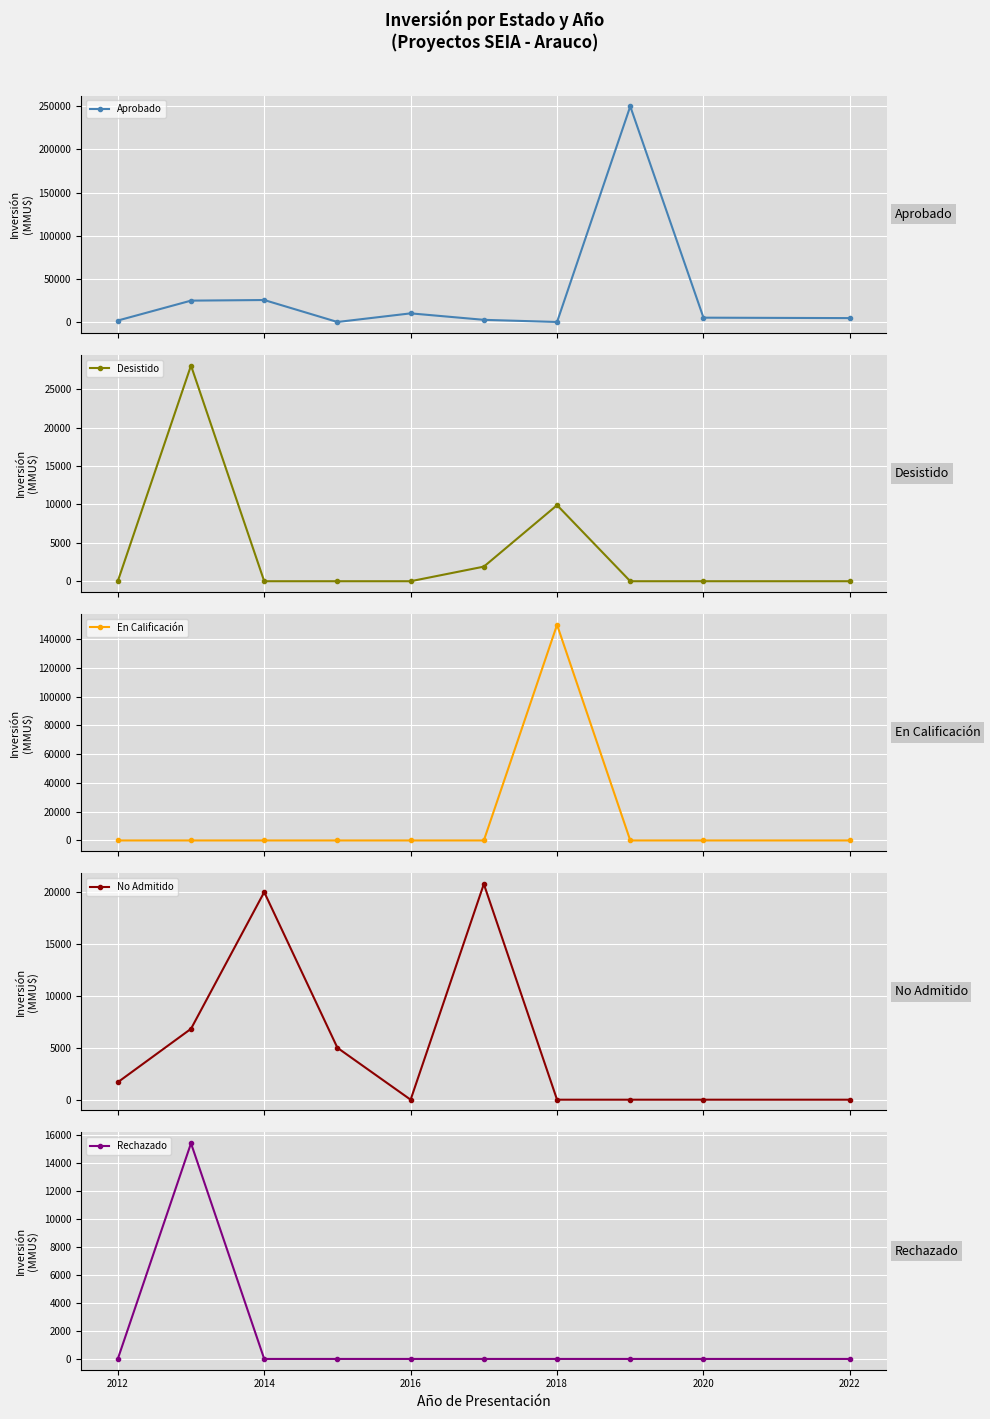

What is the value of the Aprobado point at the 10th from the left?

4500